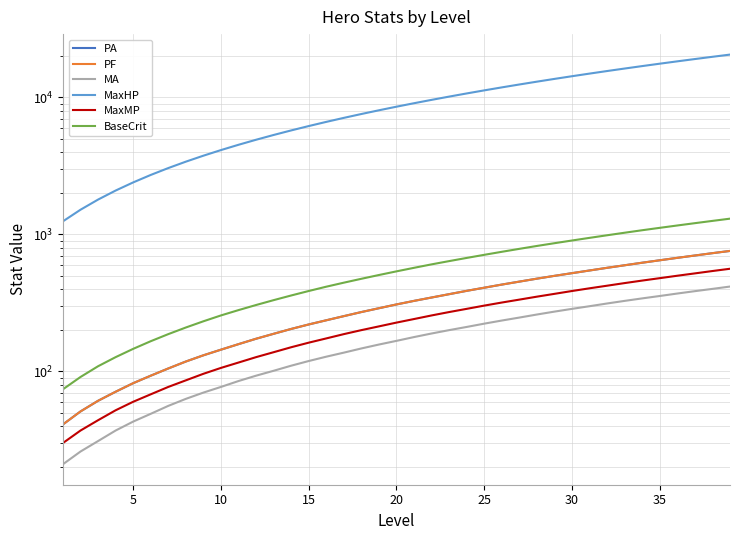

The value of MaxHP at 40 is 2409. True or false?

False